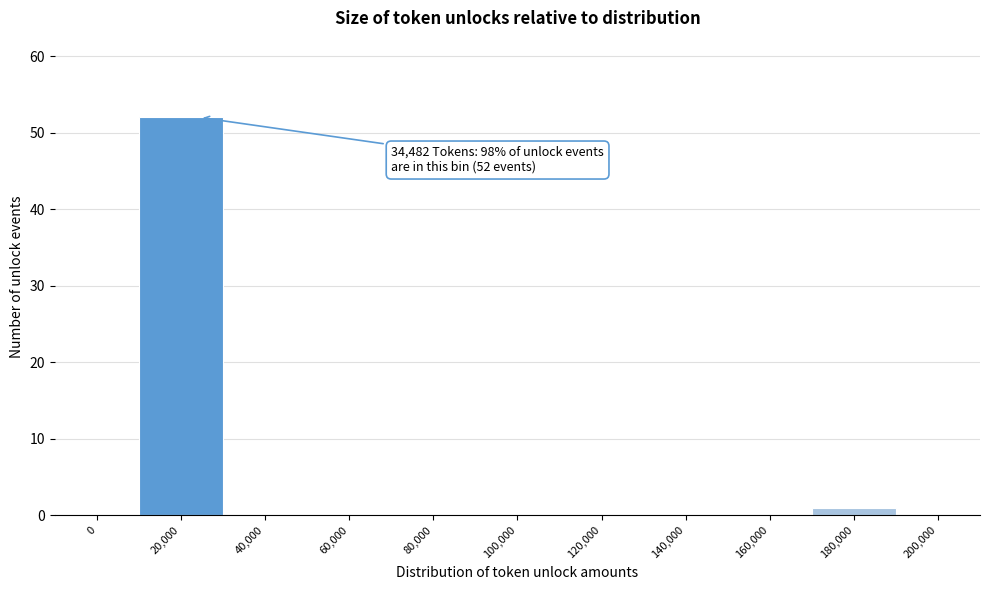

Reading left to right, extract all data points from this chart.

0=0	20,000=52	40,000=0	60,000=0	80,000=0	100,000=0	120,000=0	140,000=0	160,000=0	180,000=1	200,000=0